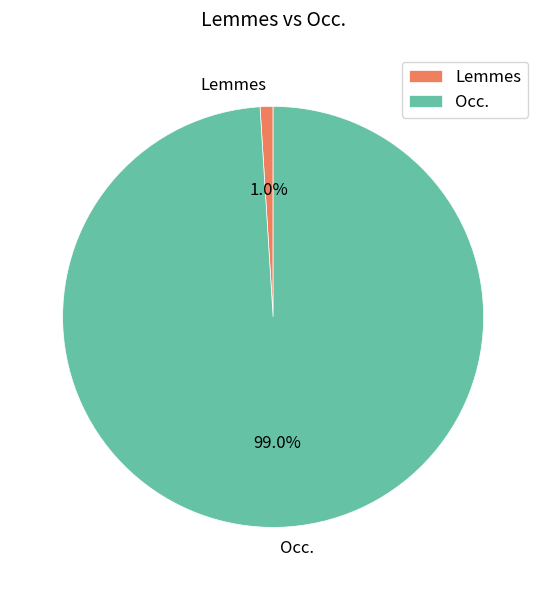

How many segments does this pie chart have?

2